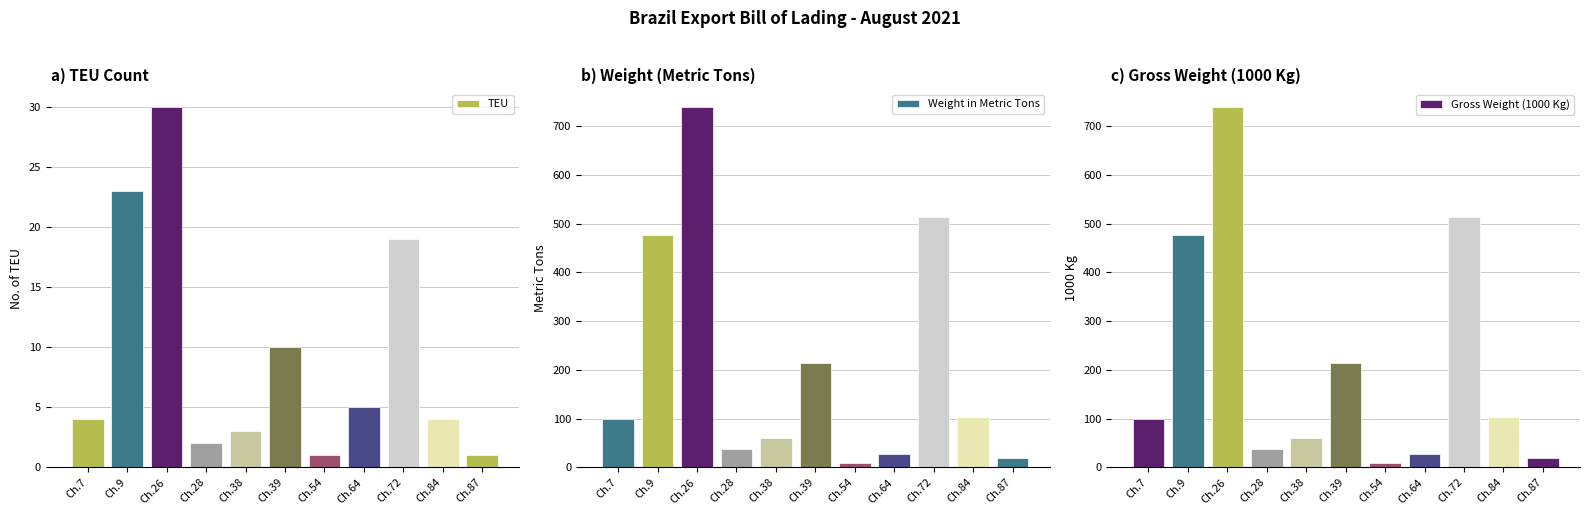

At how many categories does at least one series exceed 402?

3